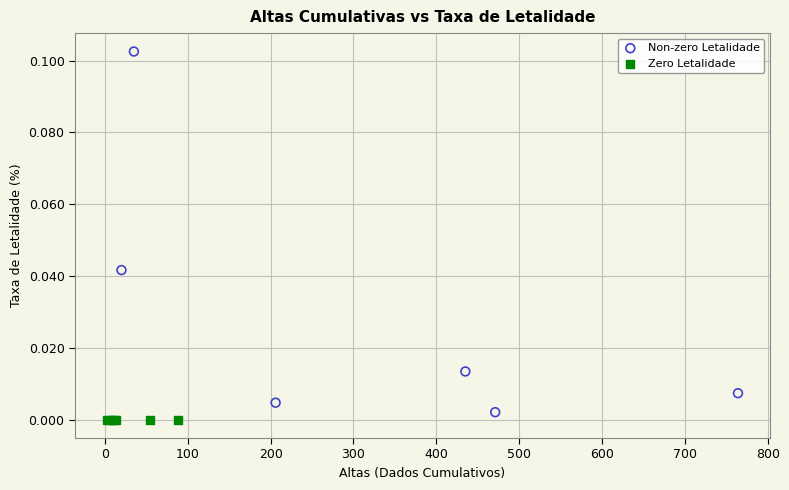

Which series contains the highest Y value?

Non-zero Letalidade